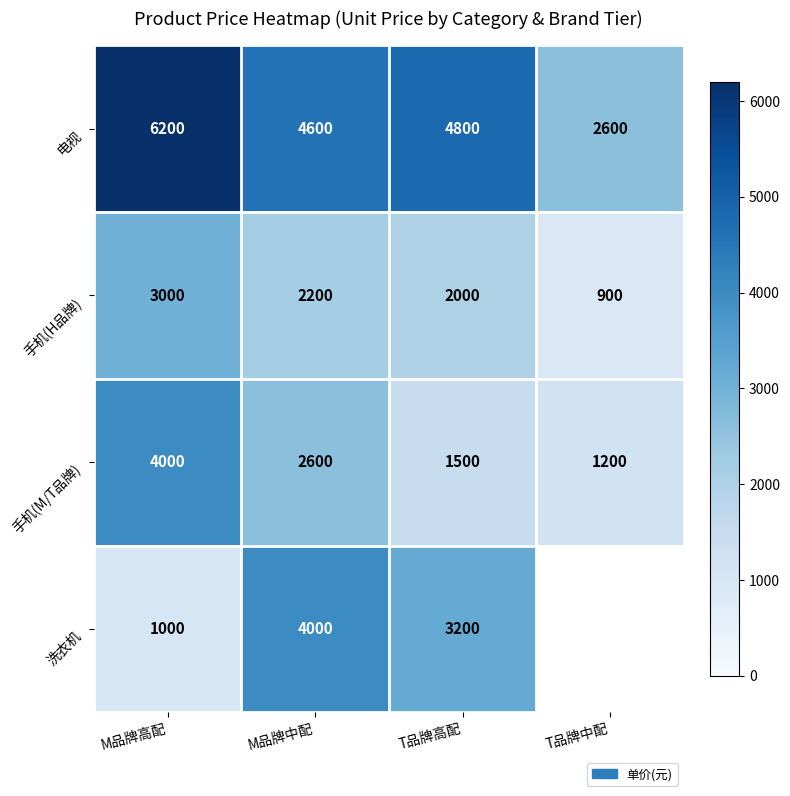

What is the approximate value of 手机(M/T品牌) at T品牌中配, to the nearest 50?

1200